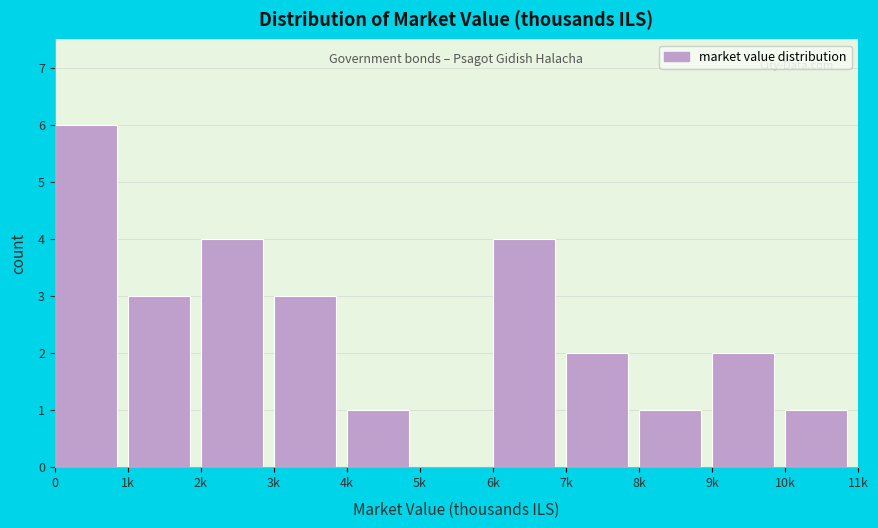

Reading left to right, transcribe all the data shown in this chart.

0=6	1k=3	2k=4	3k=3	4k=1	5k=0	6k=4	7k=2	8k=1	9k=2	10k=1